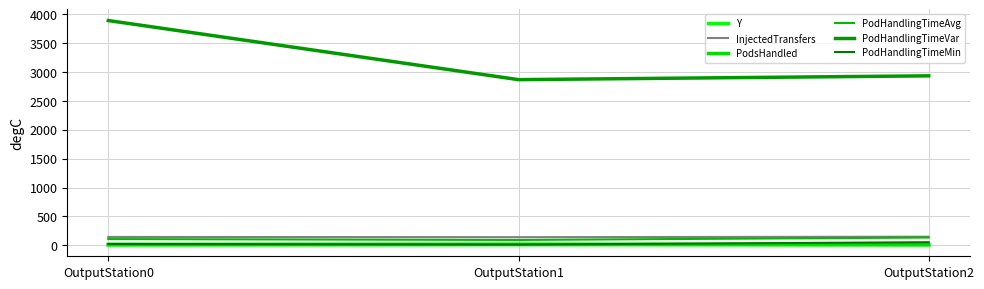

At which category is the sum across all series the highest?

OutputStation0